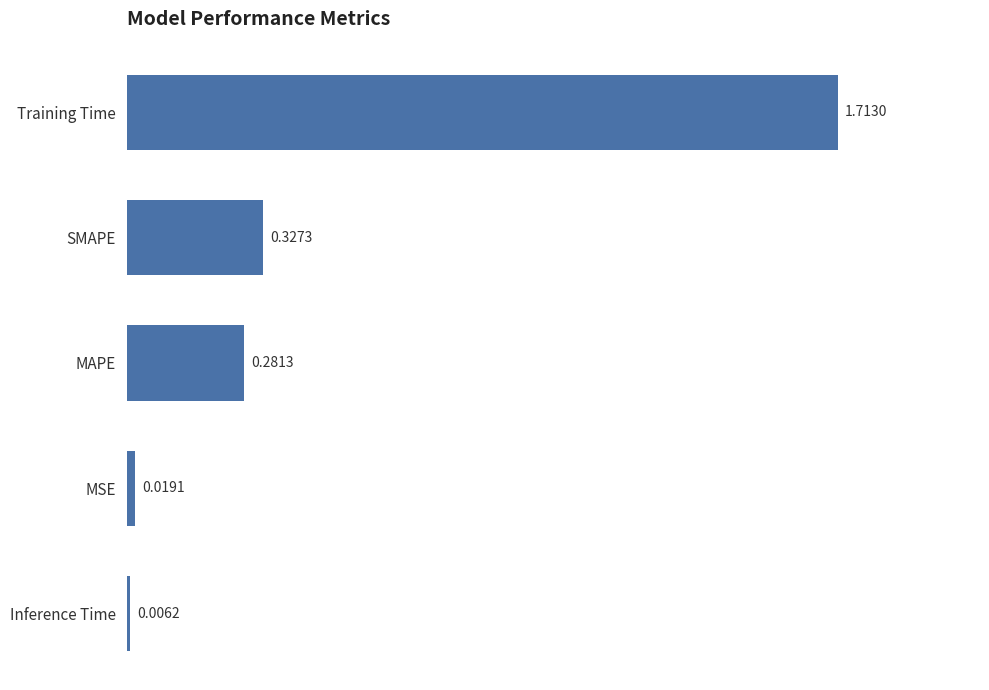

How many data points does each series have?

5